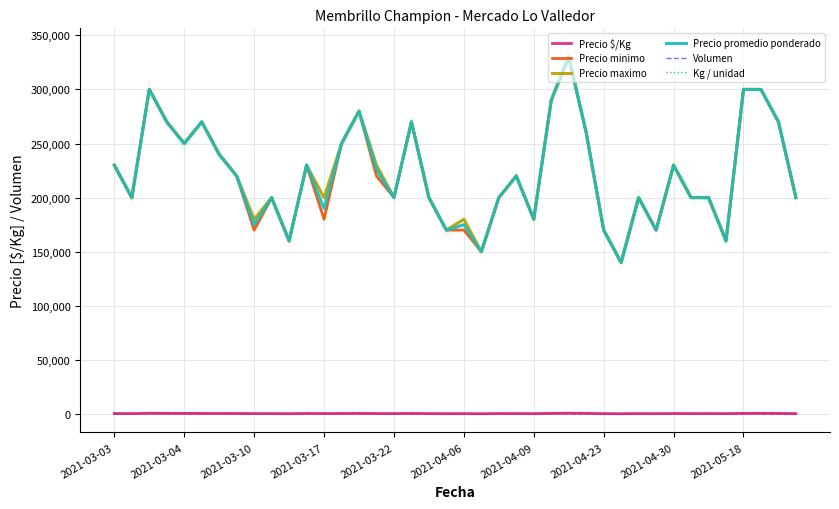

At how many categories does at least one series exceed 30916?

40